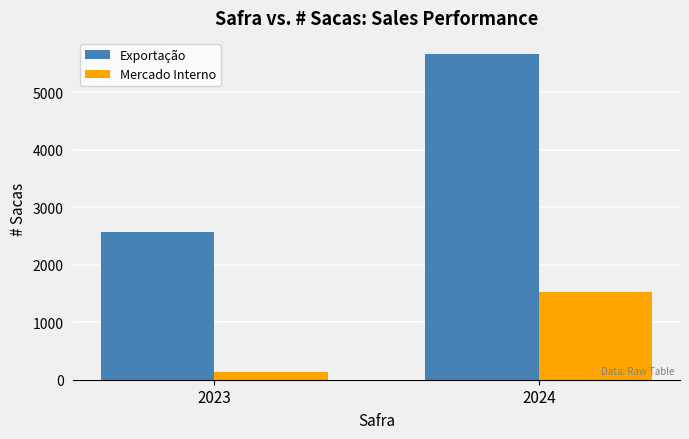

How many bars are there in total?

4